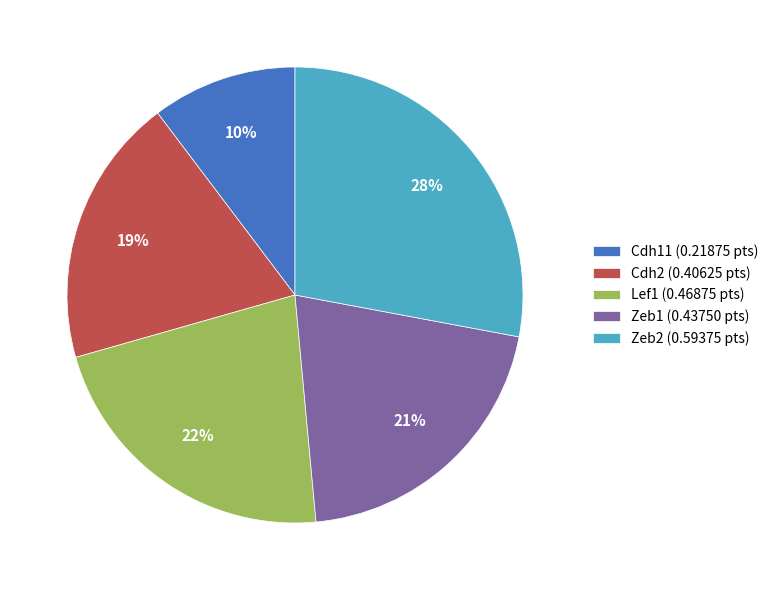

To the nearest percent, what is the difference between the largest and smallest slice percentages?

18%